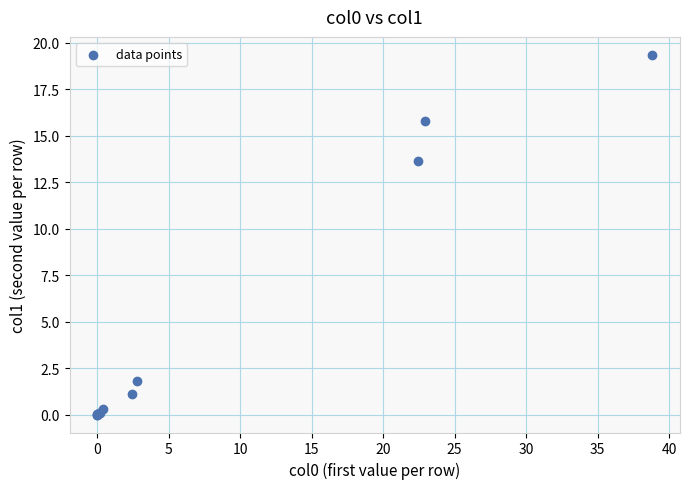

What Y value in the scatter plot is closest to 9?

13.6